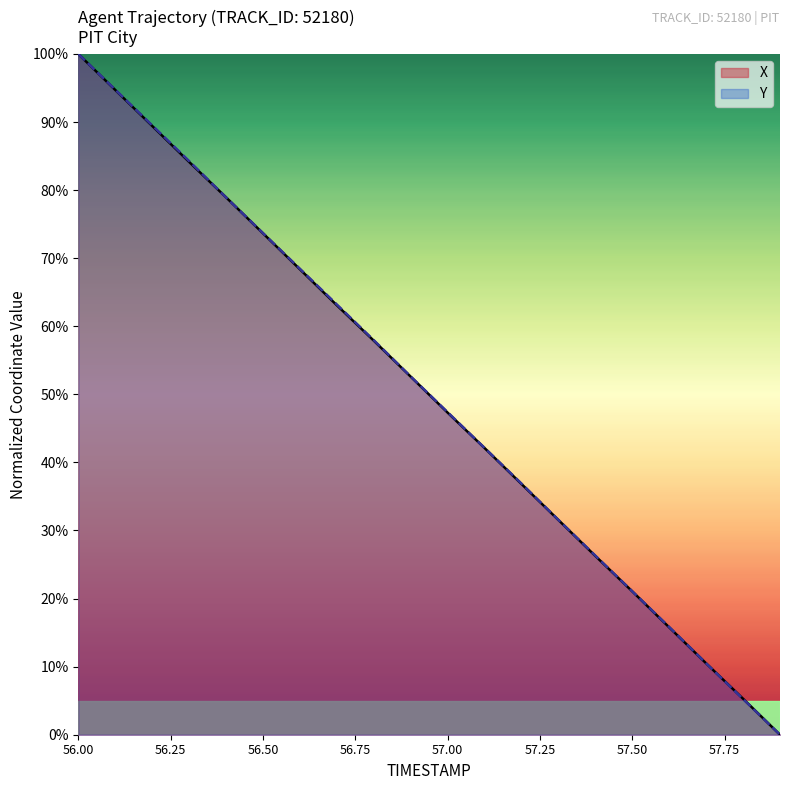

How many lines are shown in the chart?

2